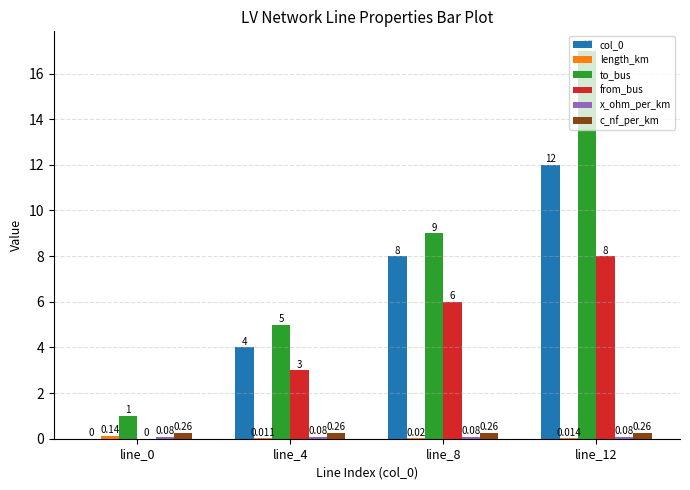

Which series has the largest total across all categories?

to_bus